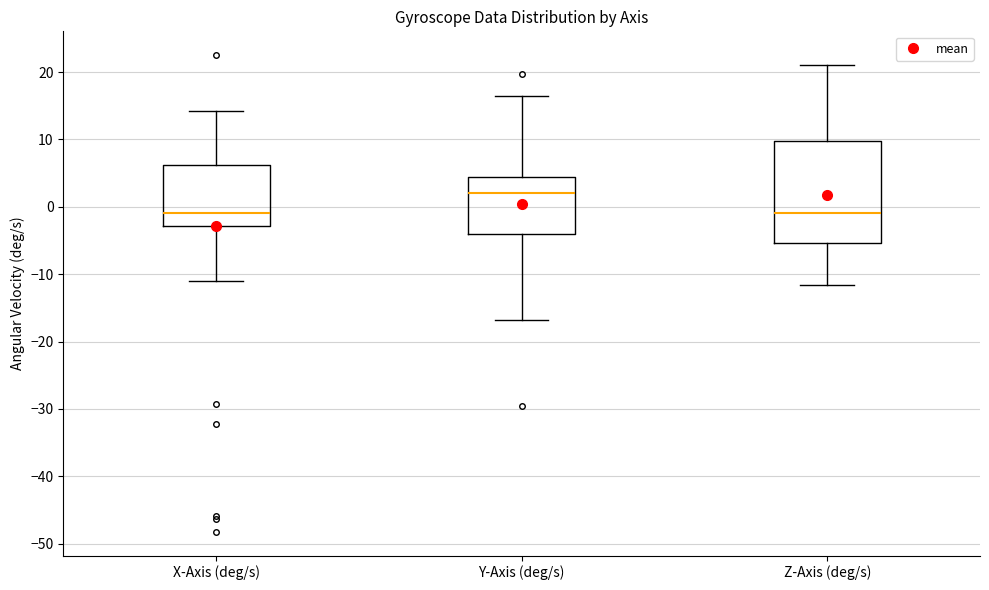

Which box is the tallest, from its lower edge to its upper edge?

Z-Axis (deg/s)